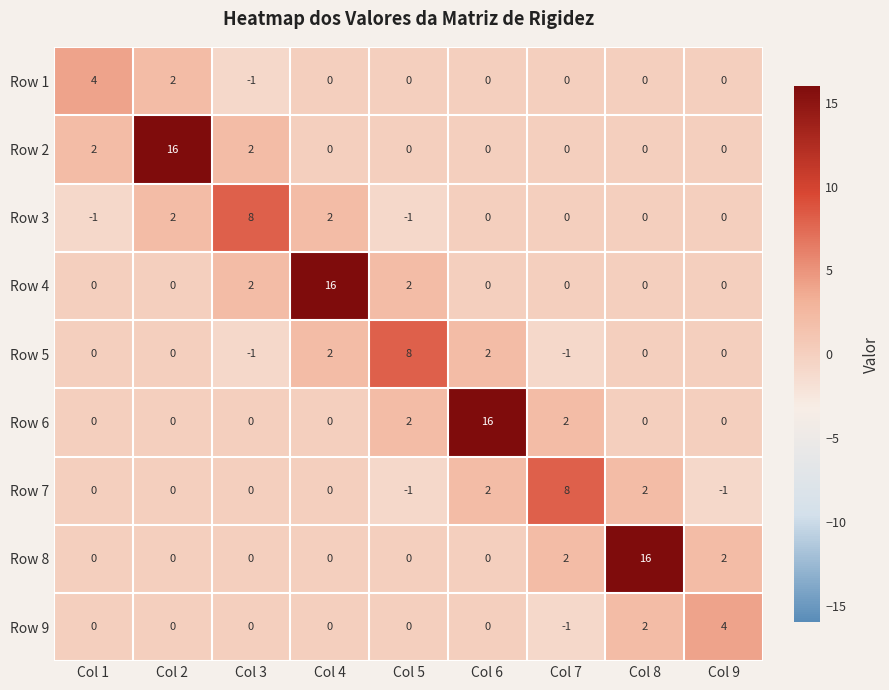

What is the difference between the maximum and minimum values in the Row 1 series?

5